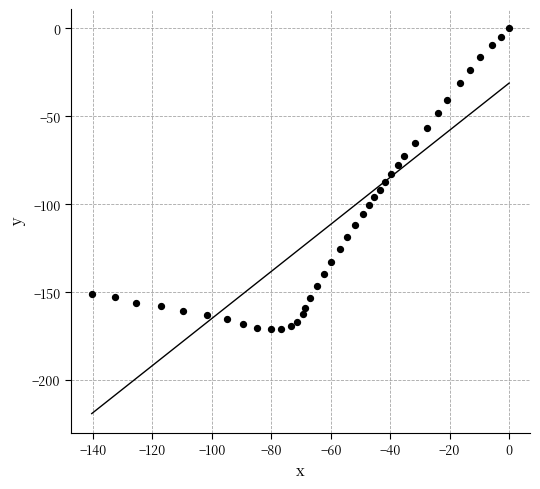

What is the range of X values (max minus min)?

140.4